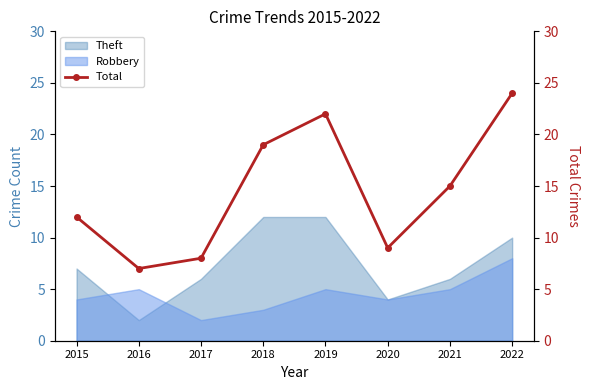

The chart shows a value of 7 at 2016. True or false?

True